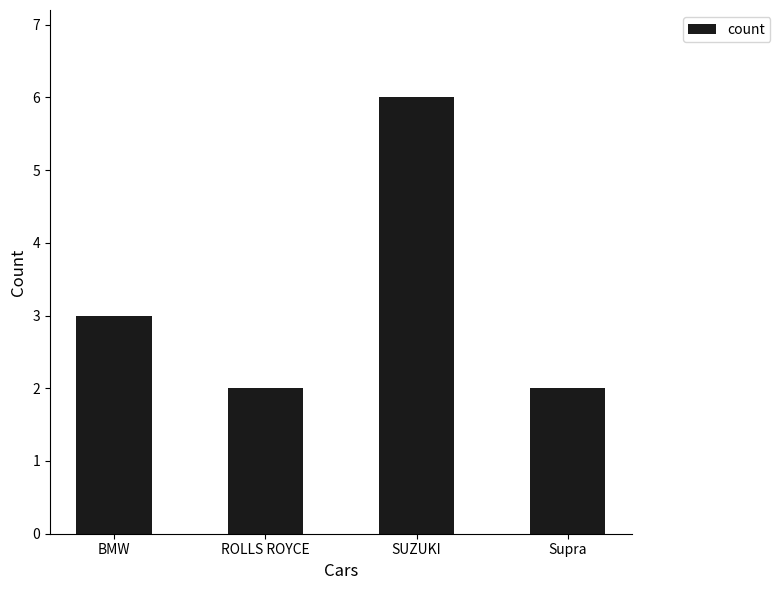

What is the label of the 3rd bar from the right?

ROLLS ROYCE